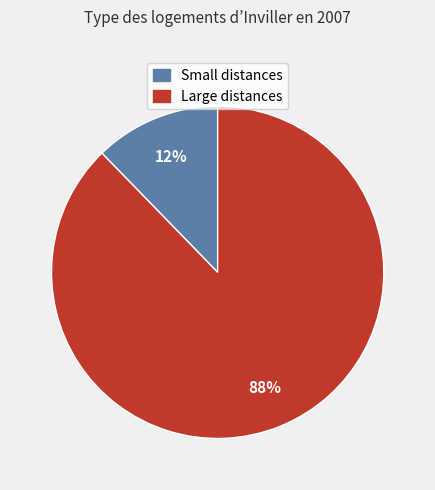

To the nearest percent, what is the average slice percentage?

50%